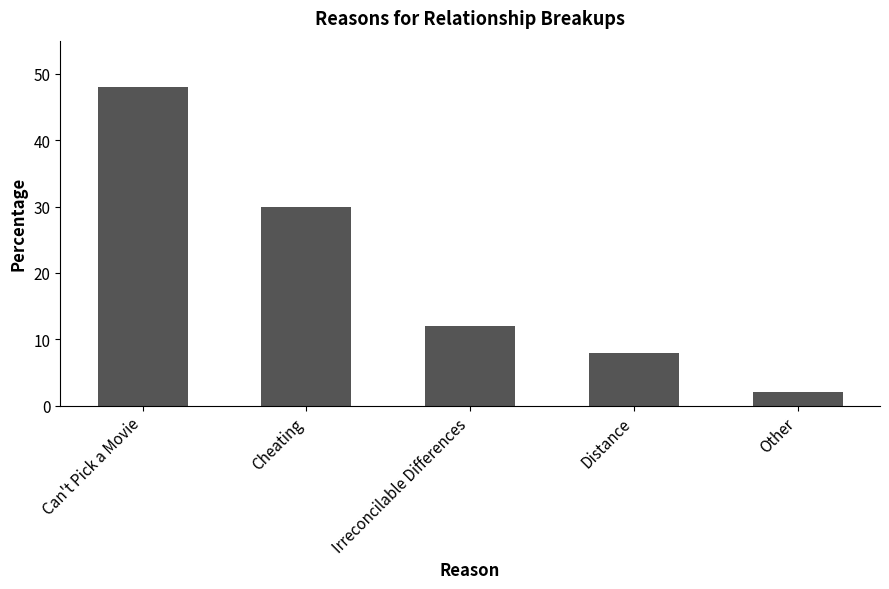

Is it true that the value at Can't Pick a Movie is 80?

False